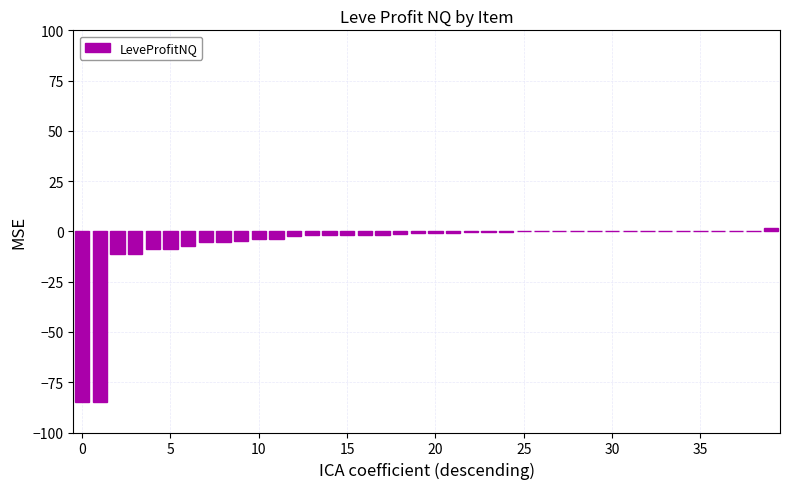

What is the sum of all values?

-252.8